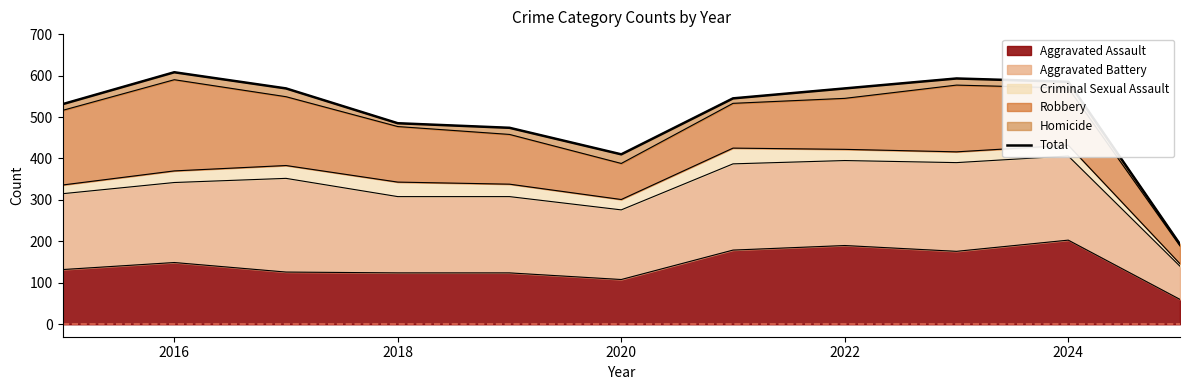

How many interior local peaks (higher than both neighbors) does the data have?

2